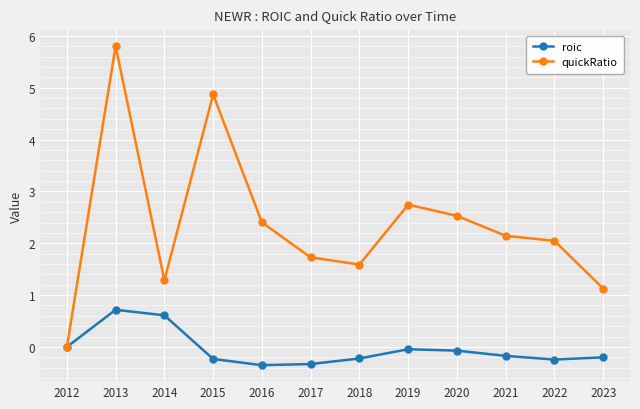

What is the value of the roic point at the 2nd from the left?

0.7